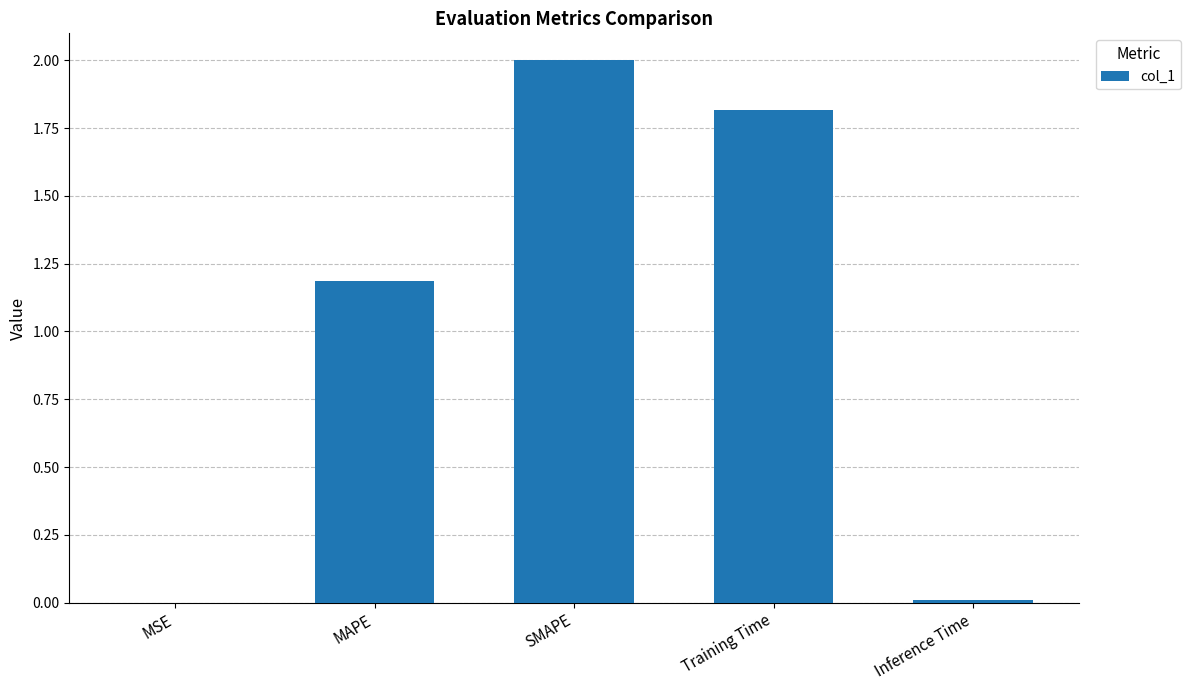

How many data points does each series have?

5